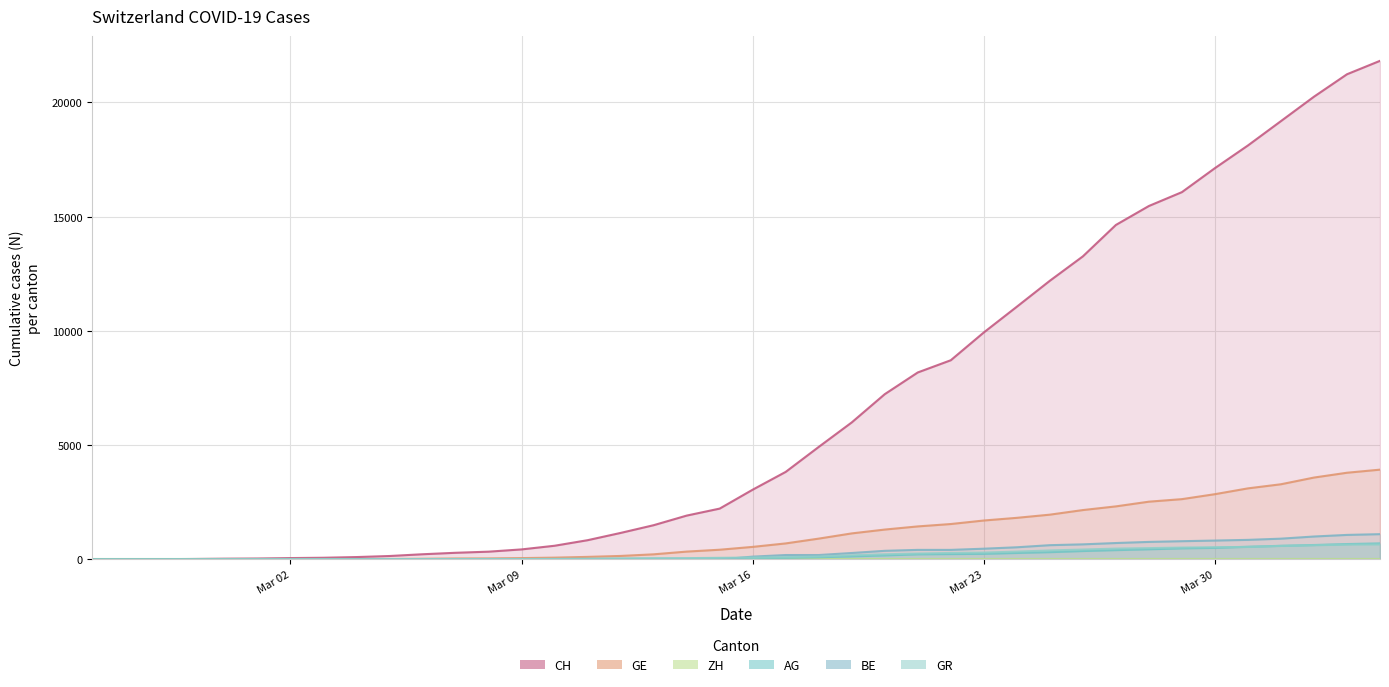

What is the value of the GE point at the 35th from the left?

2855